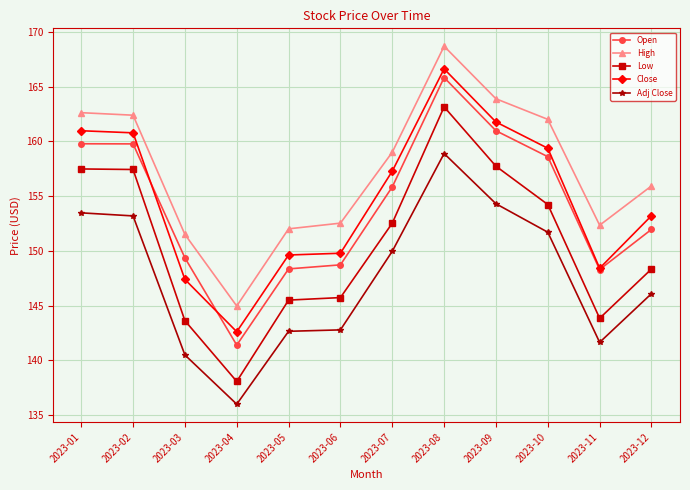

At which label does High reach its peak?

2023-08